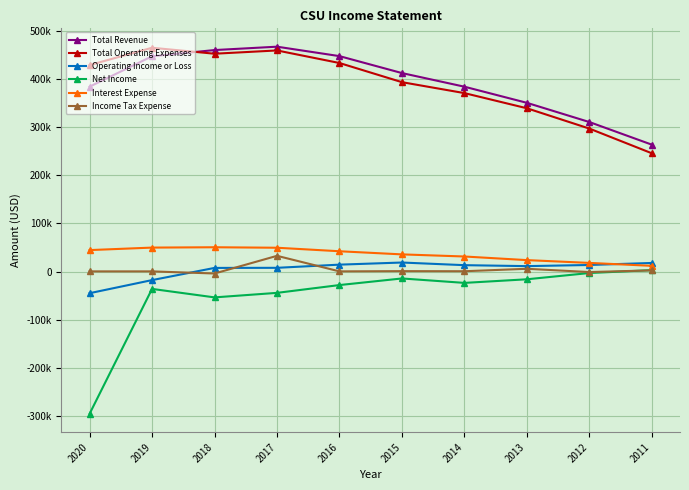

What is the sum of all Total Revenue values?

3925900